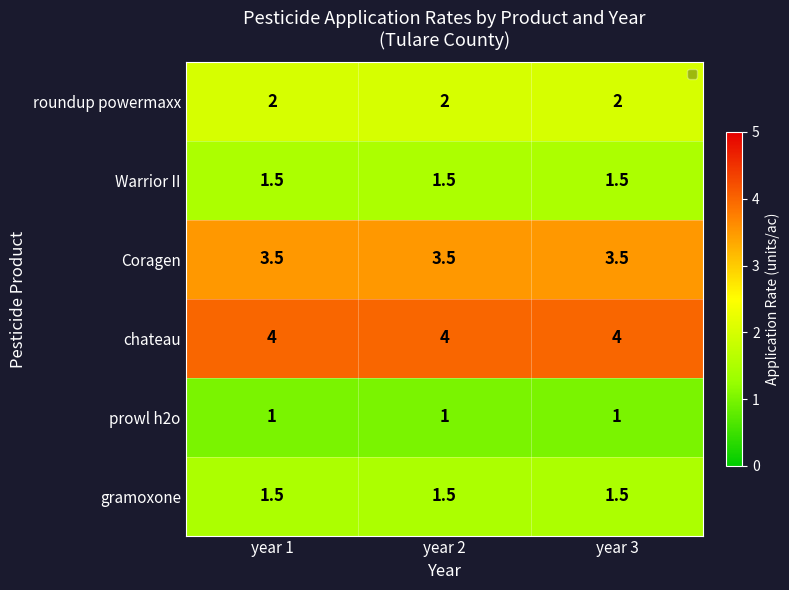

What is the approximate value of prowl h2o at year 3?

1.0